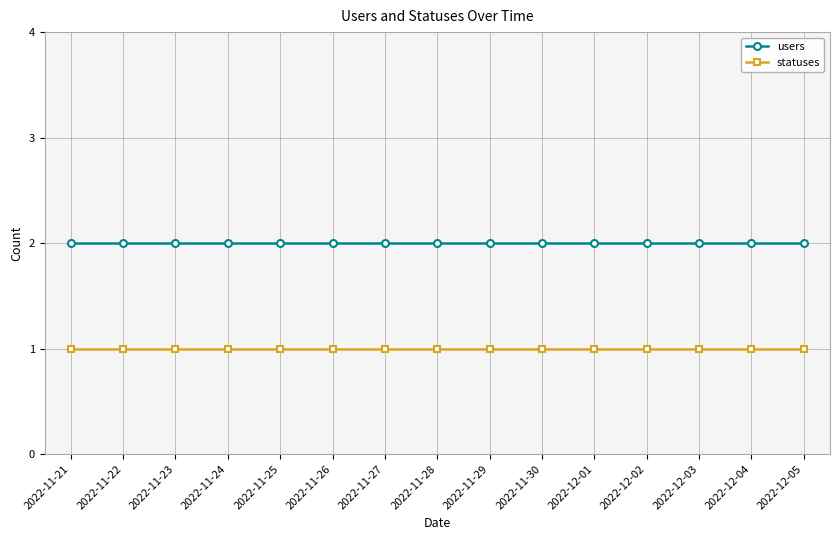

True or false: statuses and users cross at least once.

False